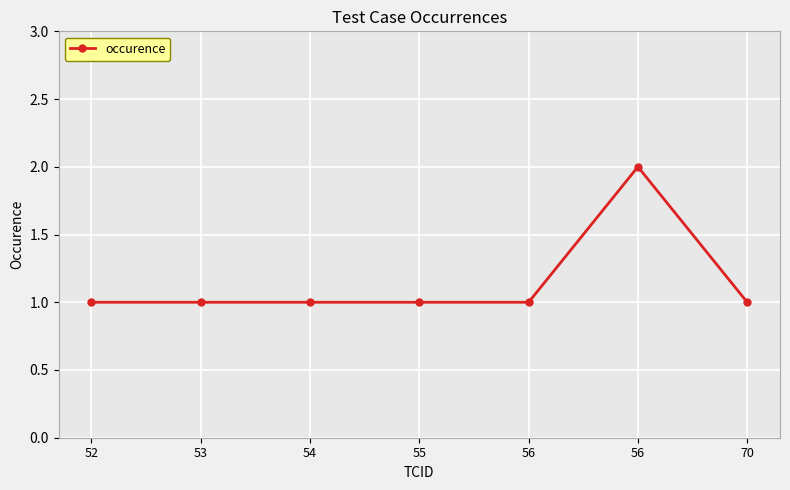

Does the chart have visible grid lines?

Yes